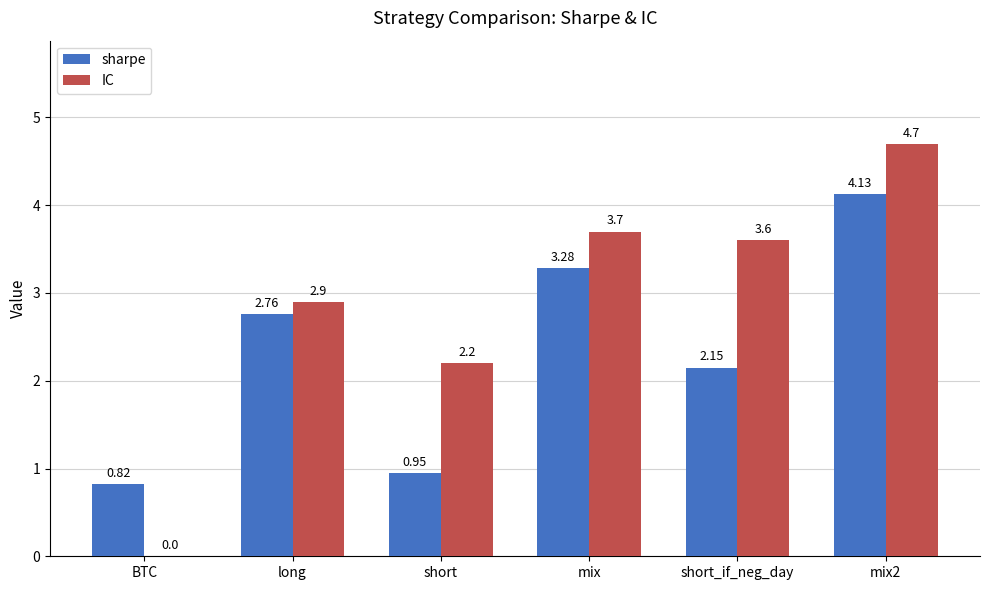

Is it true that sharpe equals 3.1 at short_if_neg_day?

False